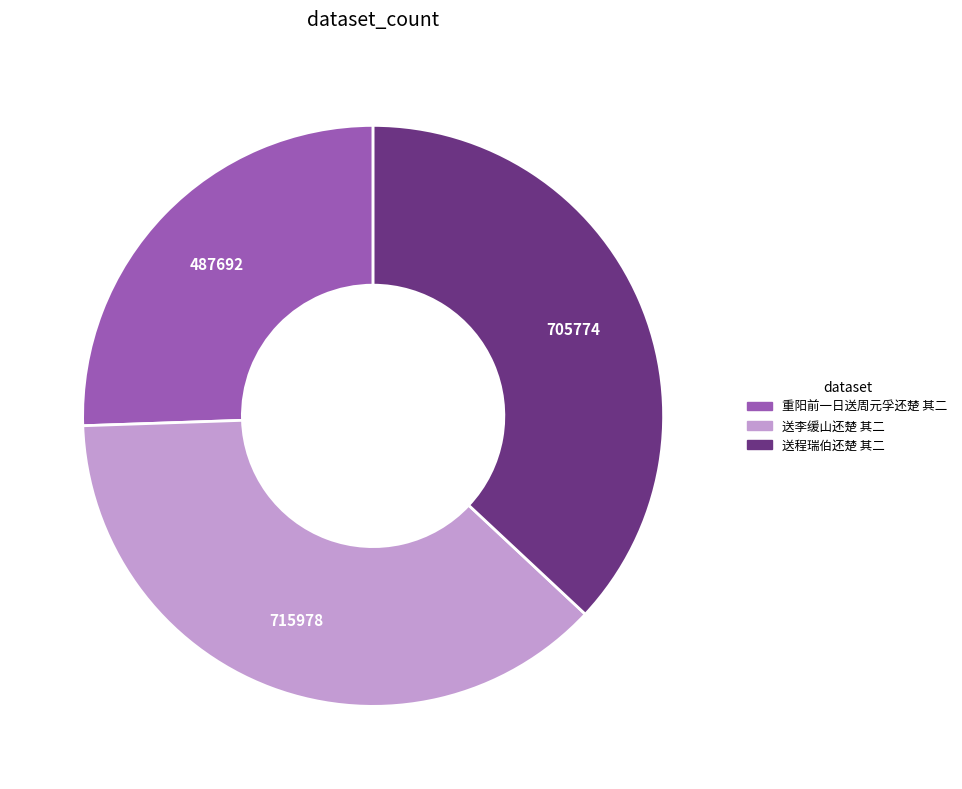

The 送程瑞伯还楚 其二 slice represents 31% of the pie. True or false?

False